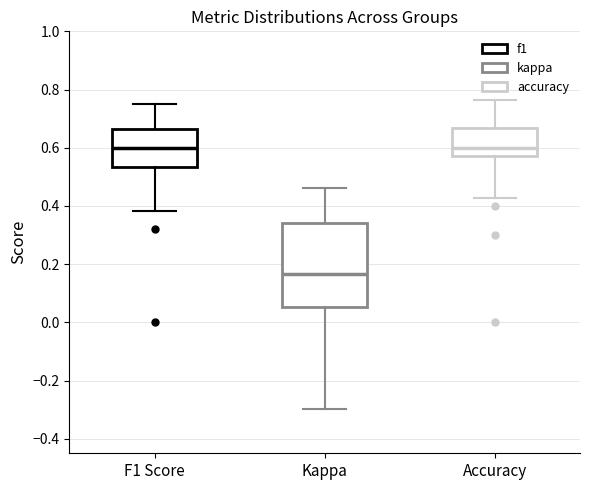

Where does the lower whisker of the box for Kappa end on the y-axis? The values are not printed on the chart, so give them approximately, as read against the axis.

-0.30